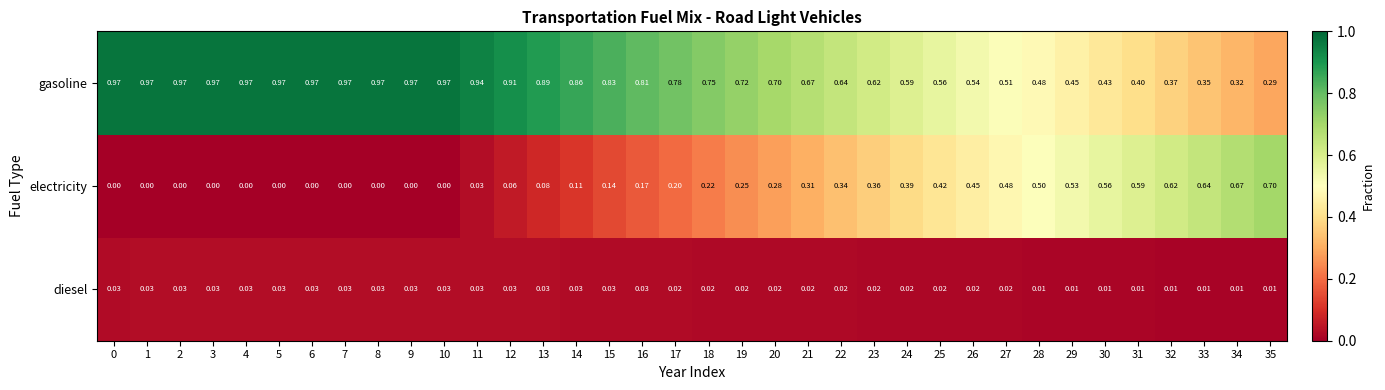

Which series changed the most between 14 and 22?

electricity